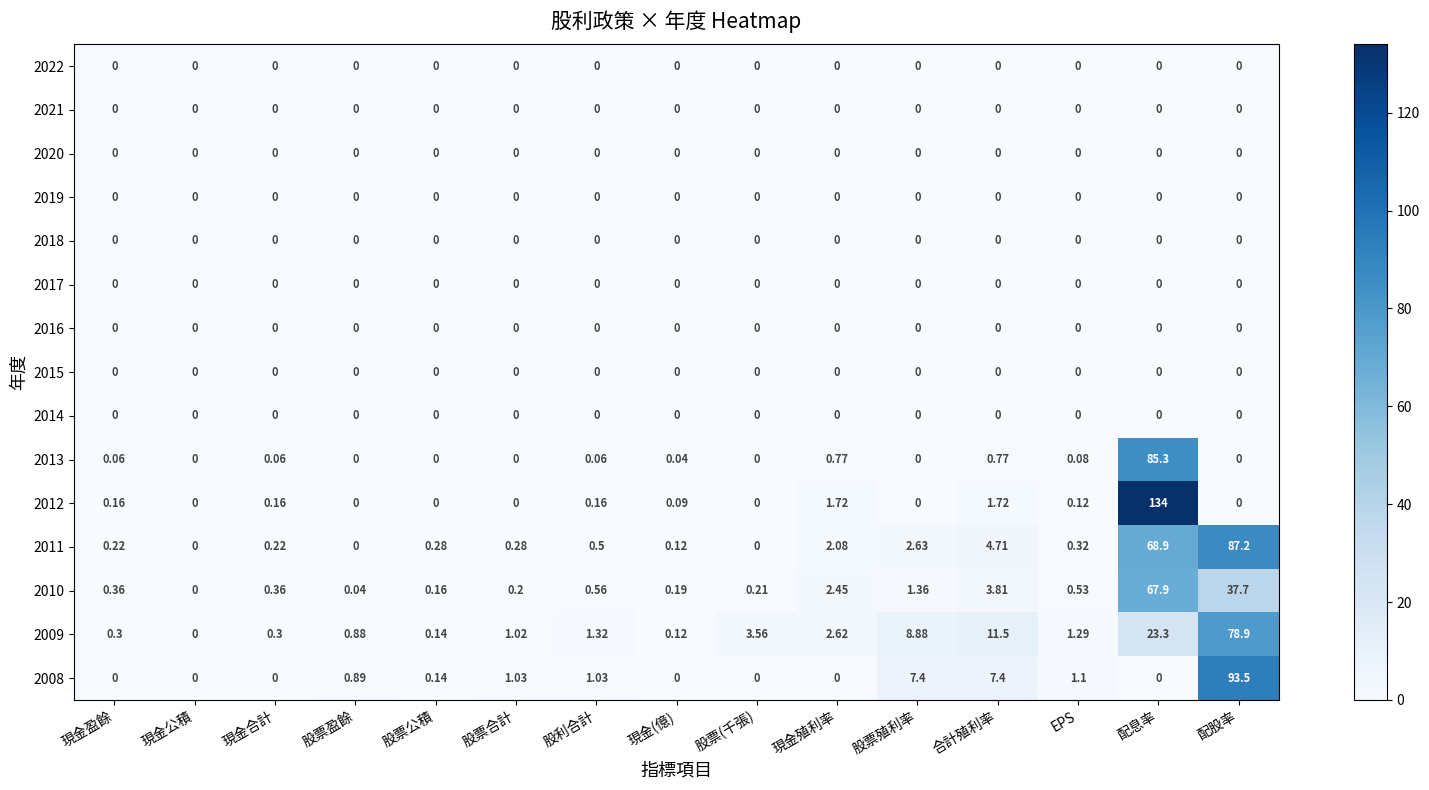

At which category is the sum across all series the highest?

配息率